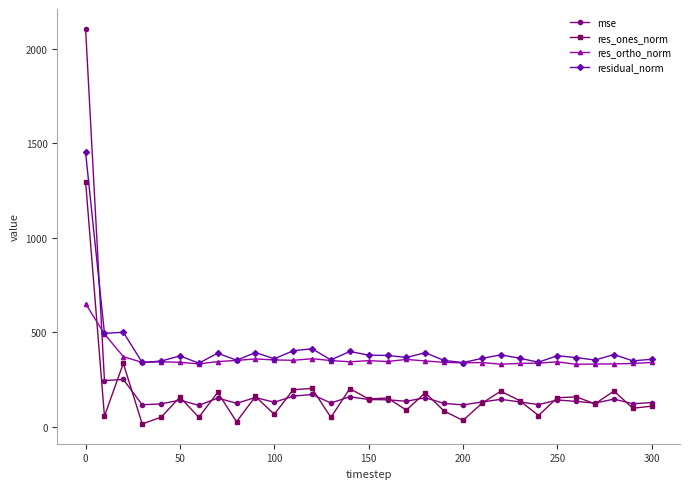

What is the value of the residual_norm point at the 29th from the left?

381.5